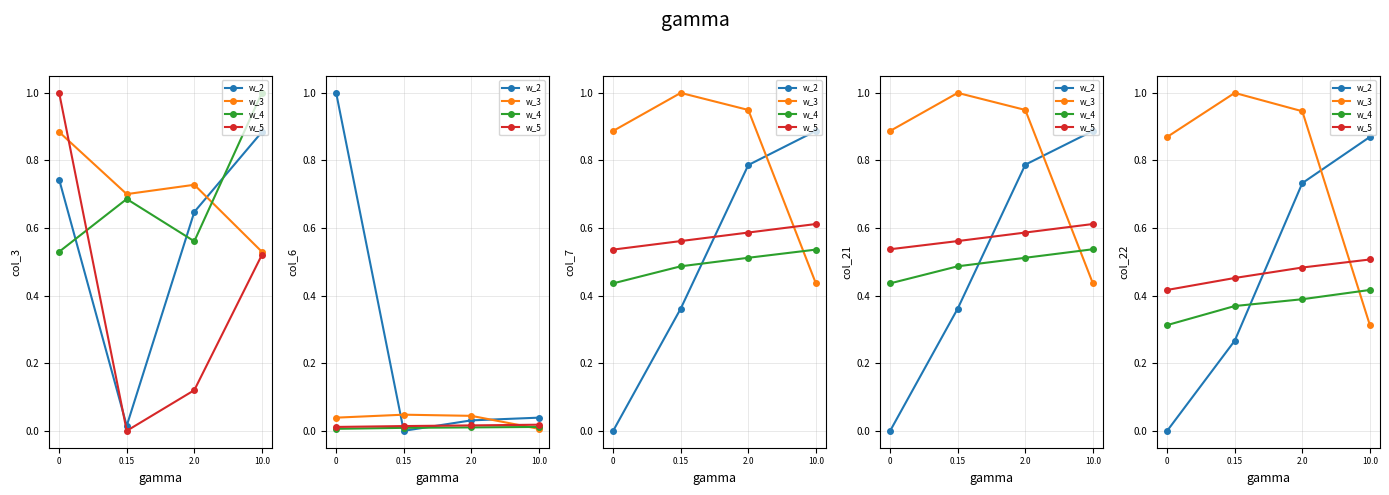

True or false: w_4 and w_5 cross at least once.

False